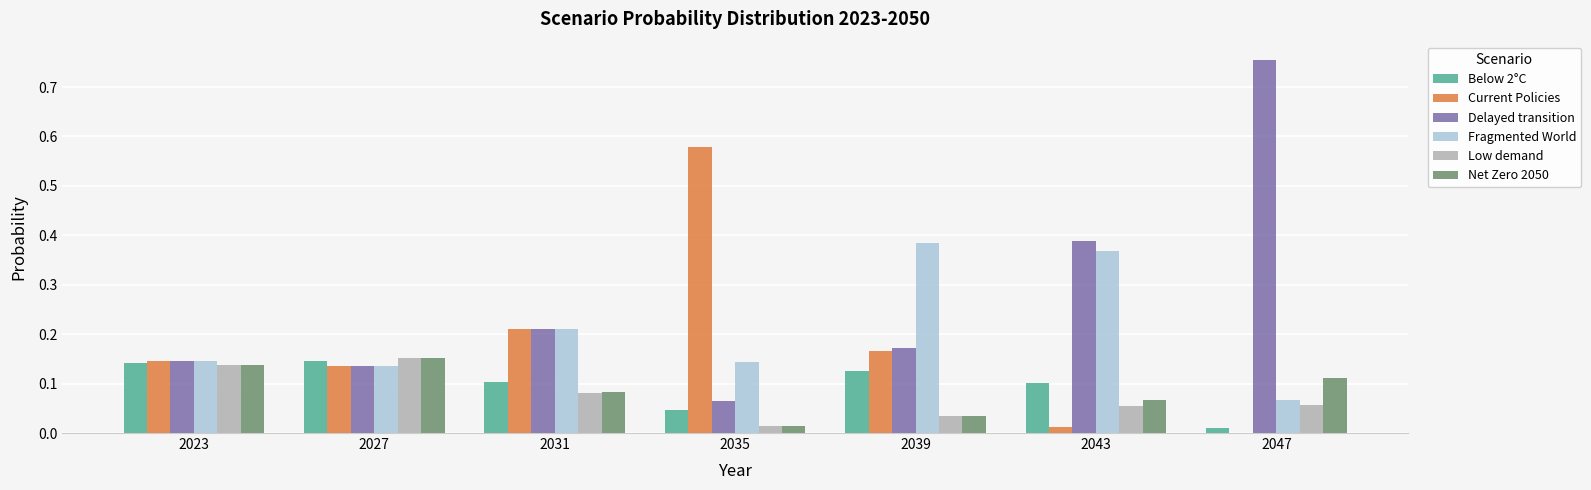

What is the sum of all Low demand values?

0.5